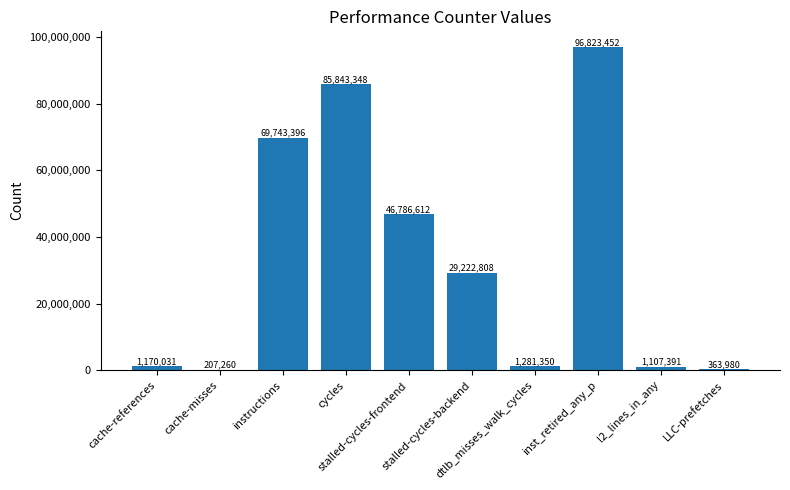

What is the maximum value shown in the chart?

96823452